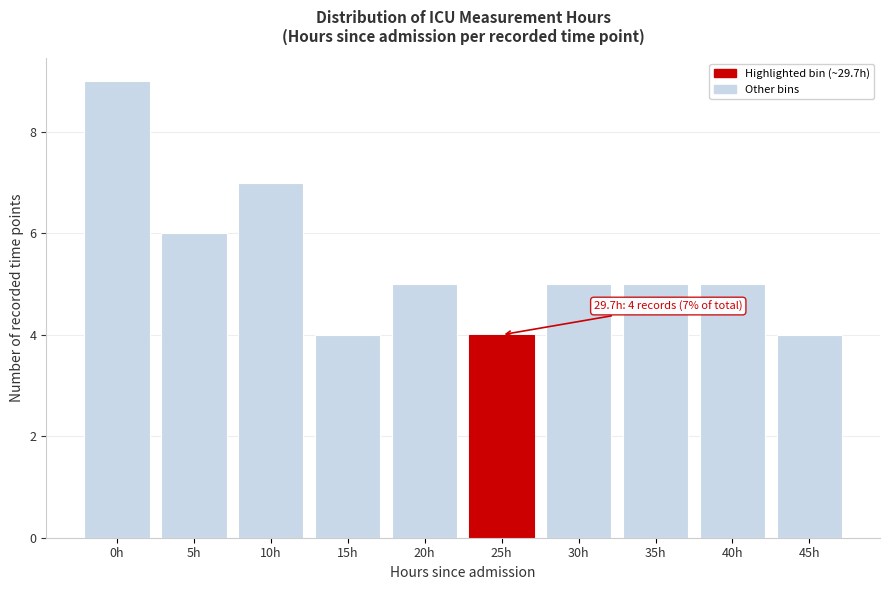

Reading right to left, extract all data points from this chart.

45h=4	40h=5	35h=5	30h=5	25h=4	20h=5	15h=4	10h=7	5h=6	0h=9